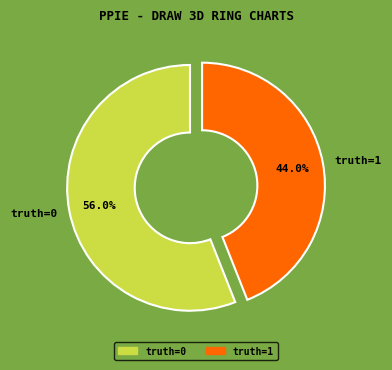

Does any single category account for the majority?

Yes